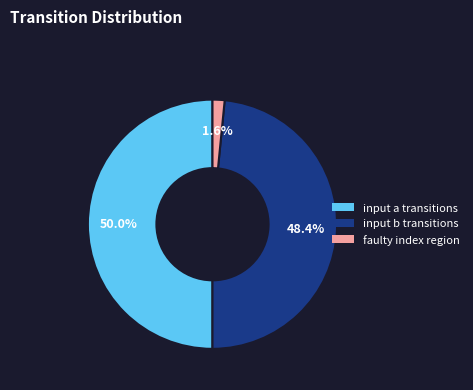

Rank the categories by value from highest to lowest.

input a transitions, input b transitions, faulty index region